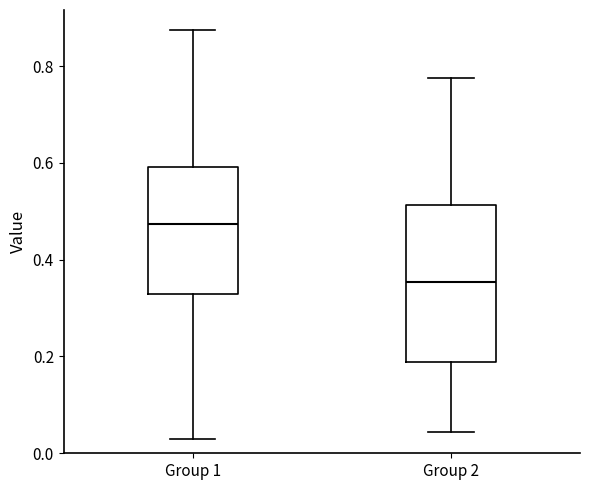

Which box has the highest median line?

Group 1